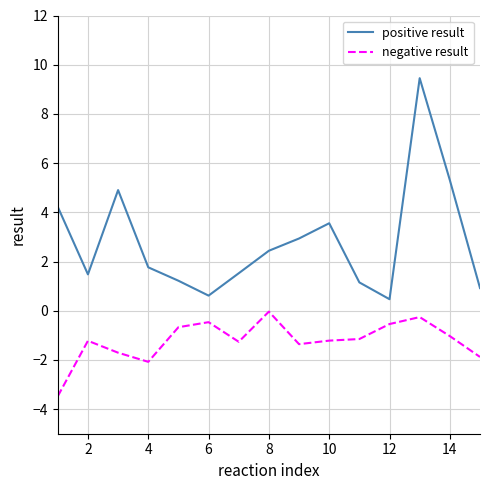

True or false: negative result and positive result cross at least once.

False